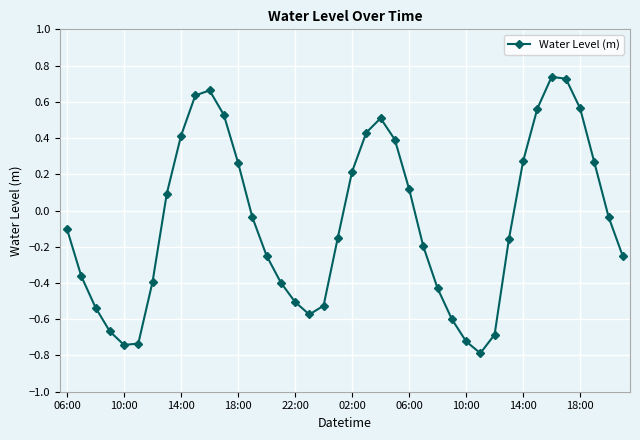

Count the number of data series in this chart.

1